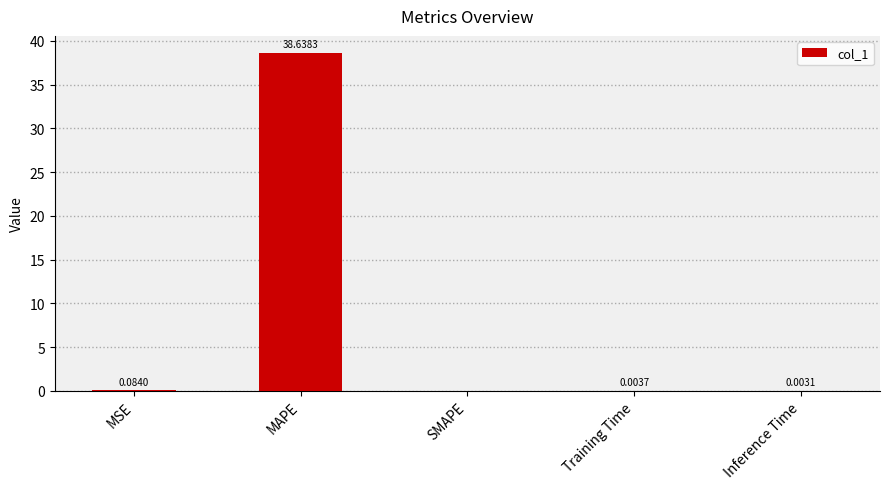

At which category does the chart reach its peak across all series?

MAPE